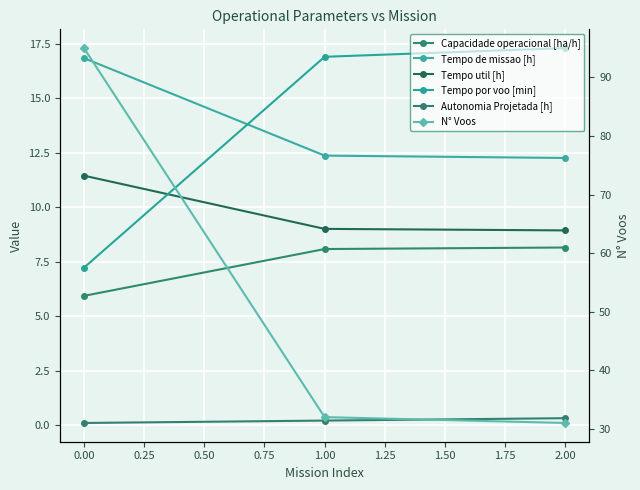

What is the average value of the Tempo por voo [min] series?

13.8